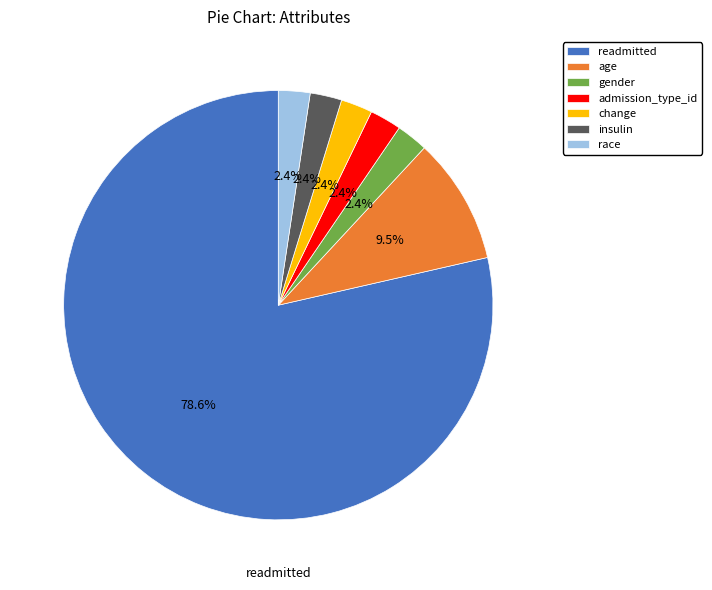

Do readmitted and insulin together represent more than half of the pie?

Yes